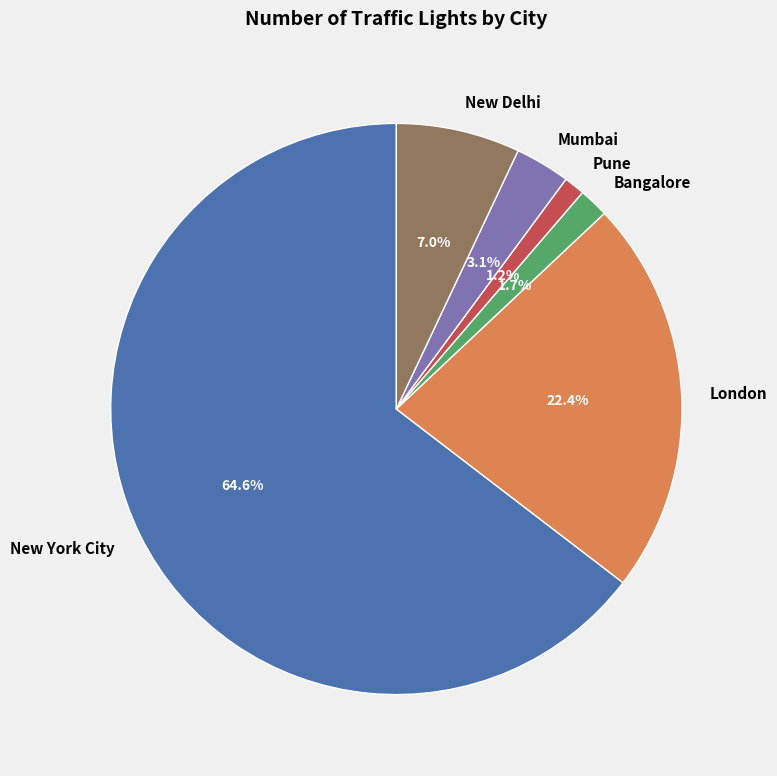

What percentage is the Pune slice, to the nearest percent?

1%